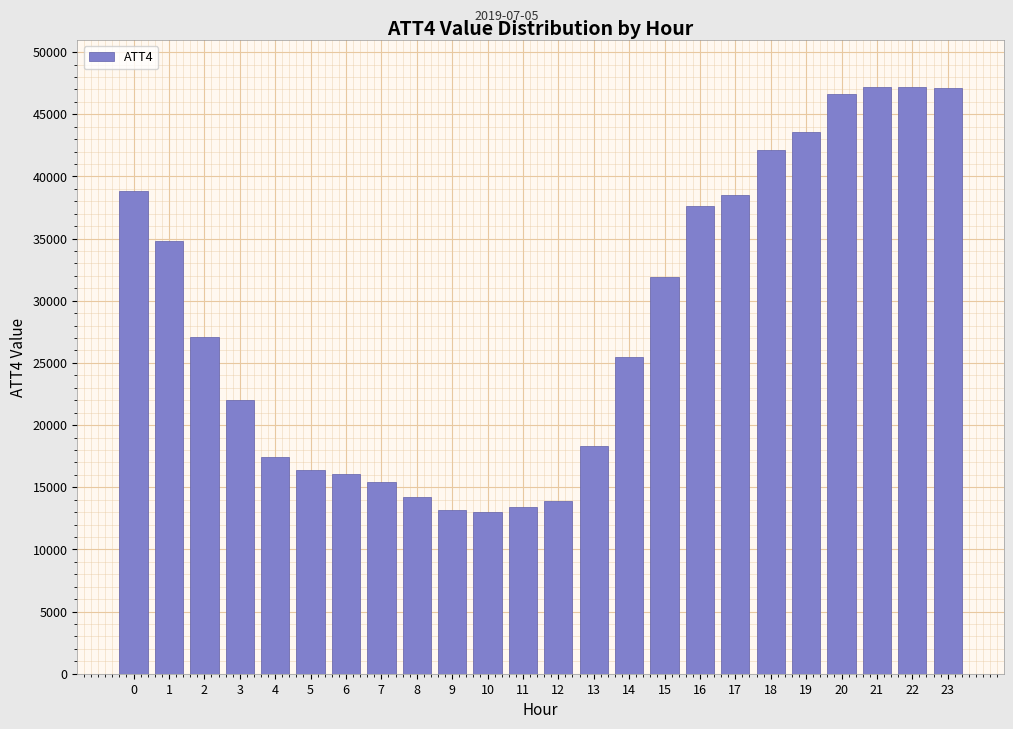

What is the smallest value displayed?

13000